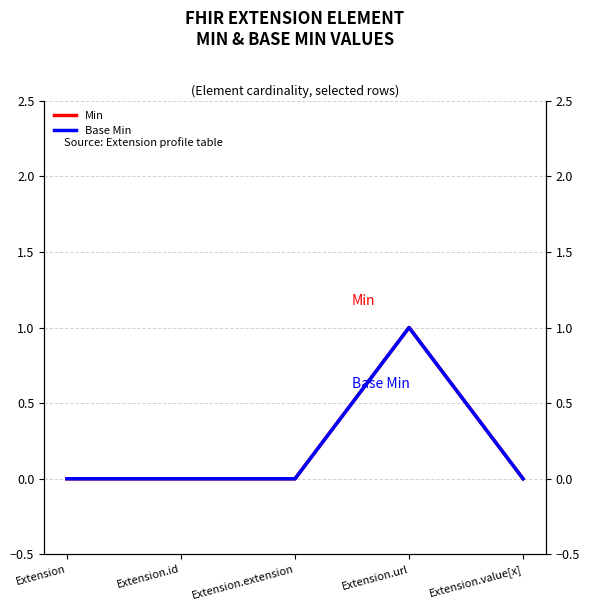

At how many categories does at least one series exceed 0?

1